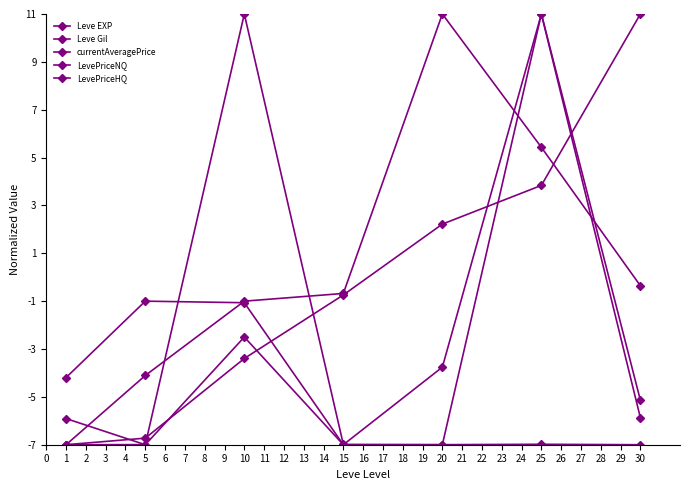

How many values in the LevePriceNQ series exceed -4?

3